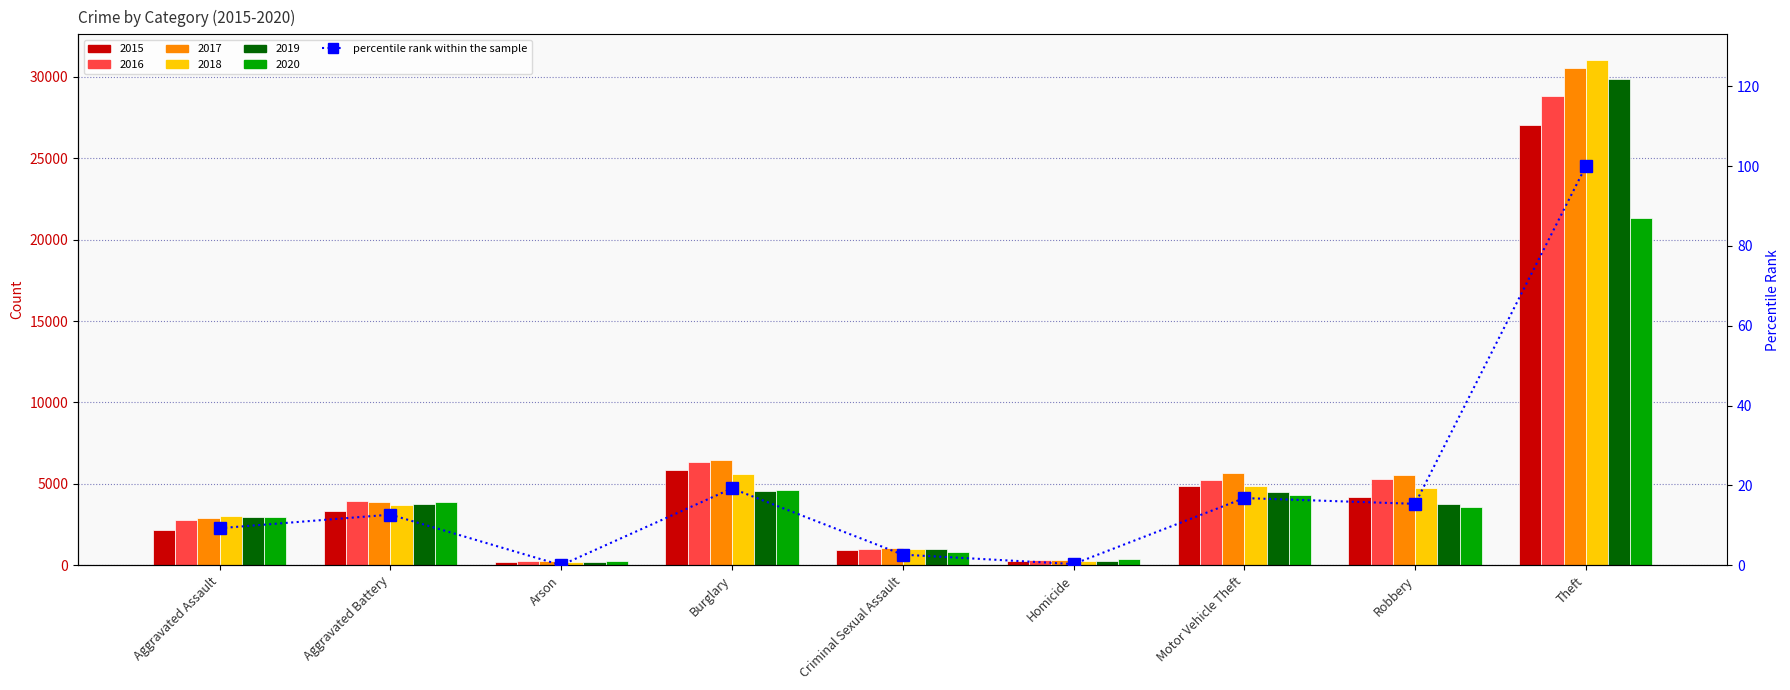

Reading right to left, what are all the values shown in this chart?

100.0	15.4	16.8	0.3	2.6	19.2	0.0	12.7	9.3